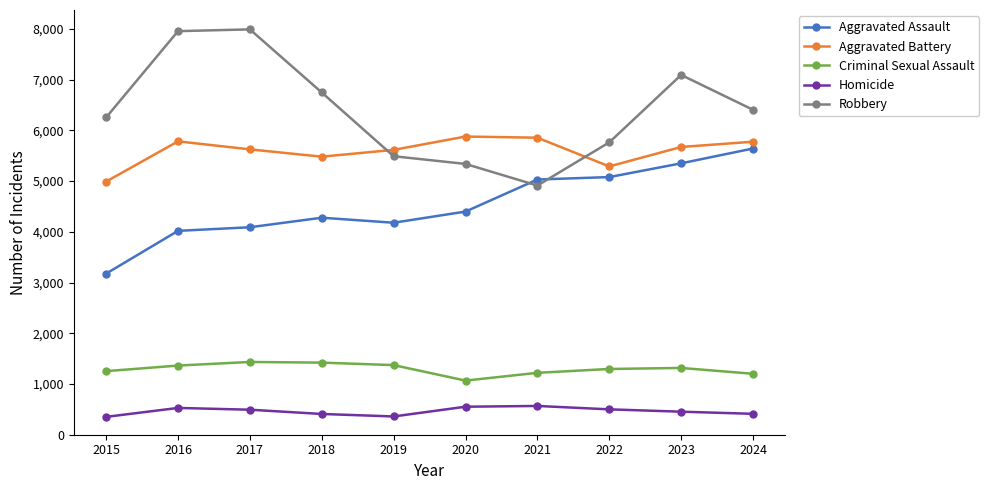

Does the chart have visible grid lines?

No